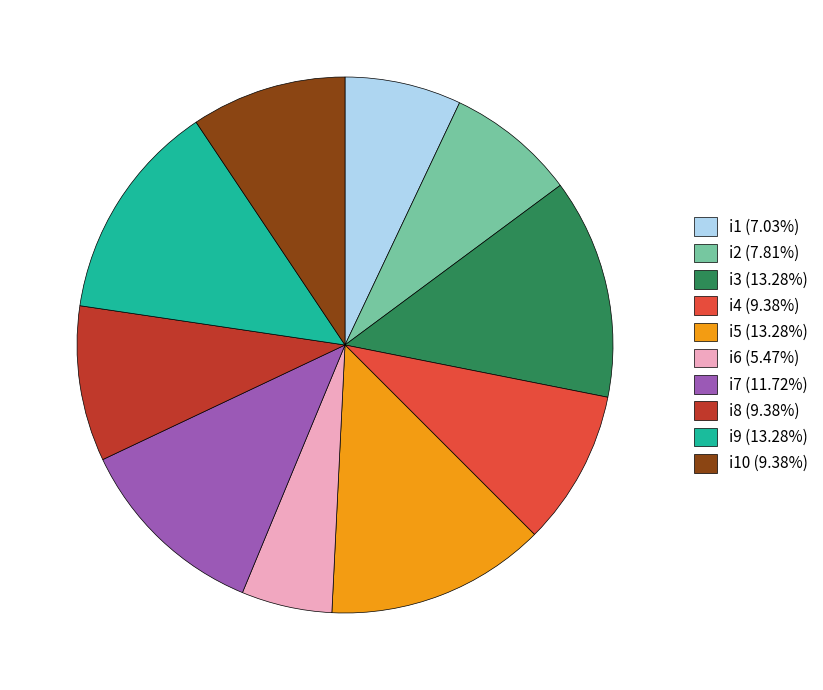

Is there any slice that represents more than half of the pie?

No